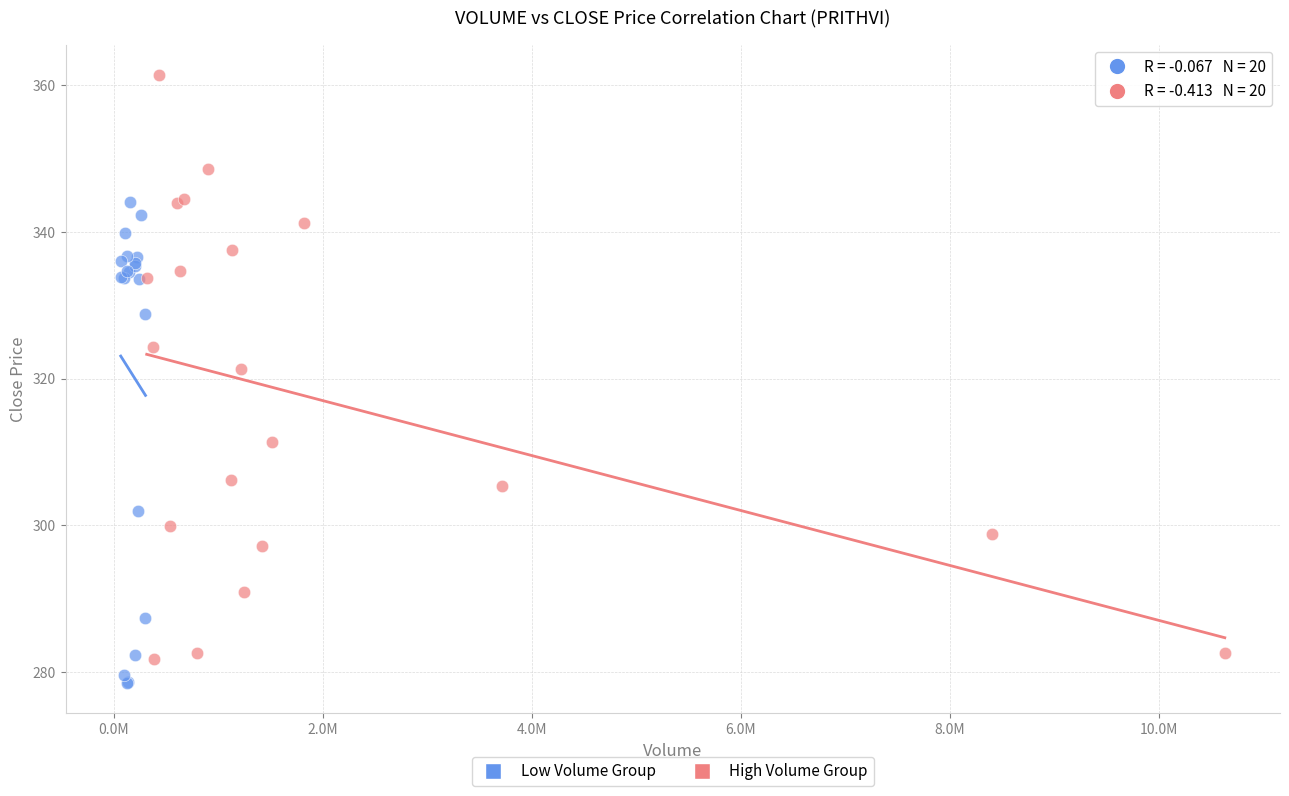

Which series reaches the minimum Y coordinate?

Low Volume Group